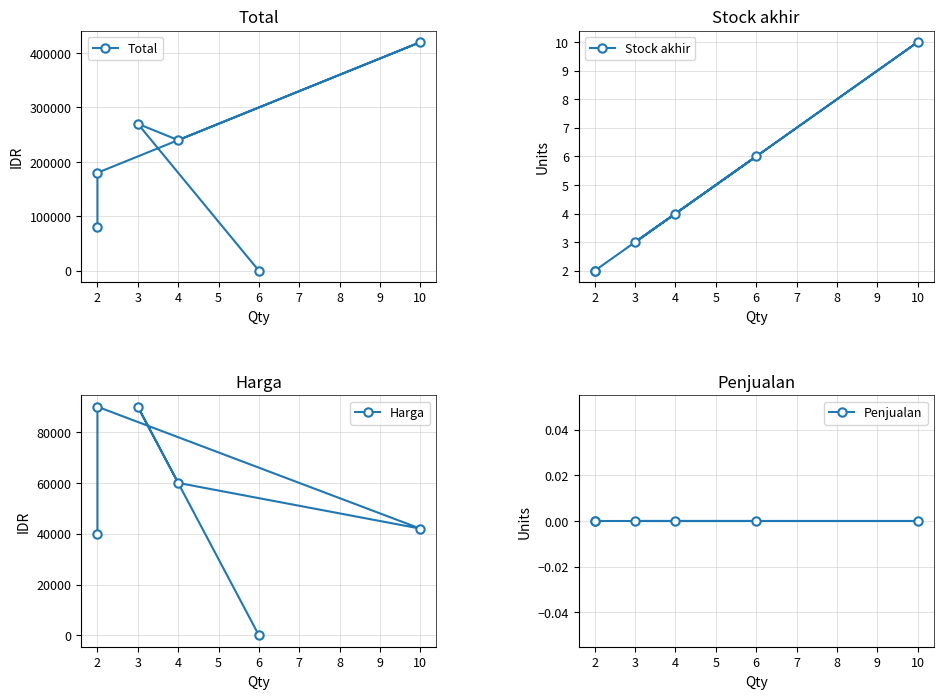

What is the highest value of the Stock akhir series?

10